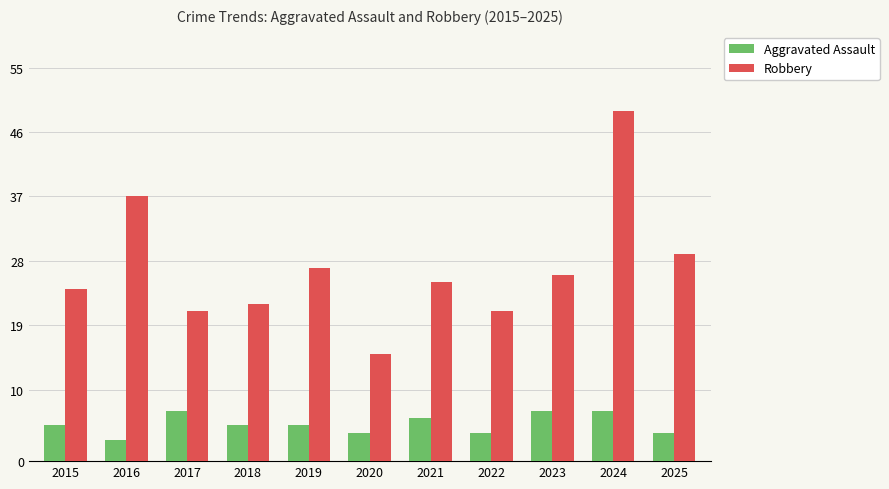

Count the Aggravated Assault values in the range 4 to 7.

10